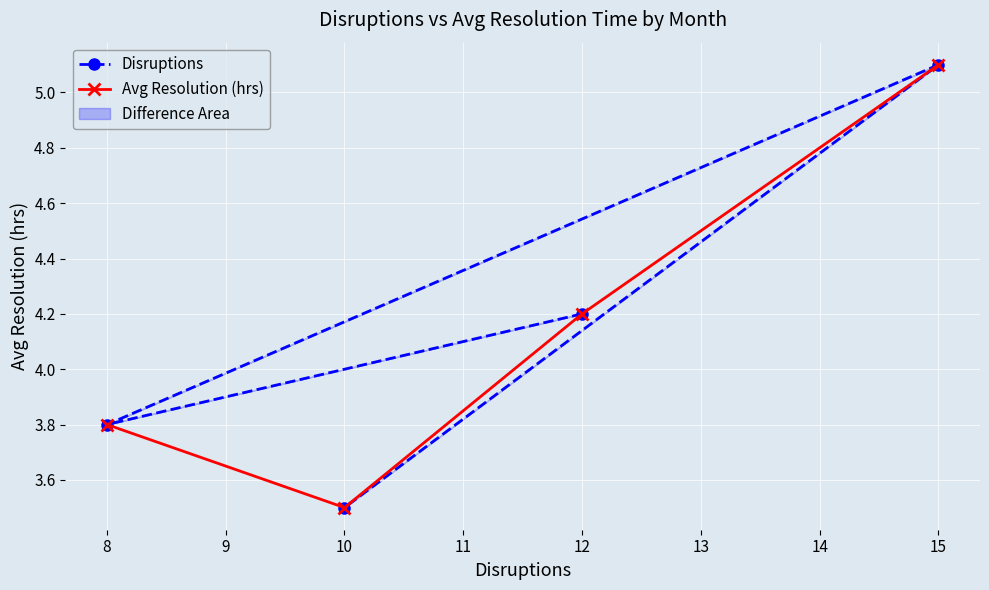

What is the minimum value for Disruptions?

3.5